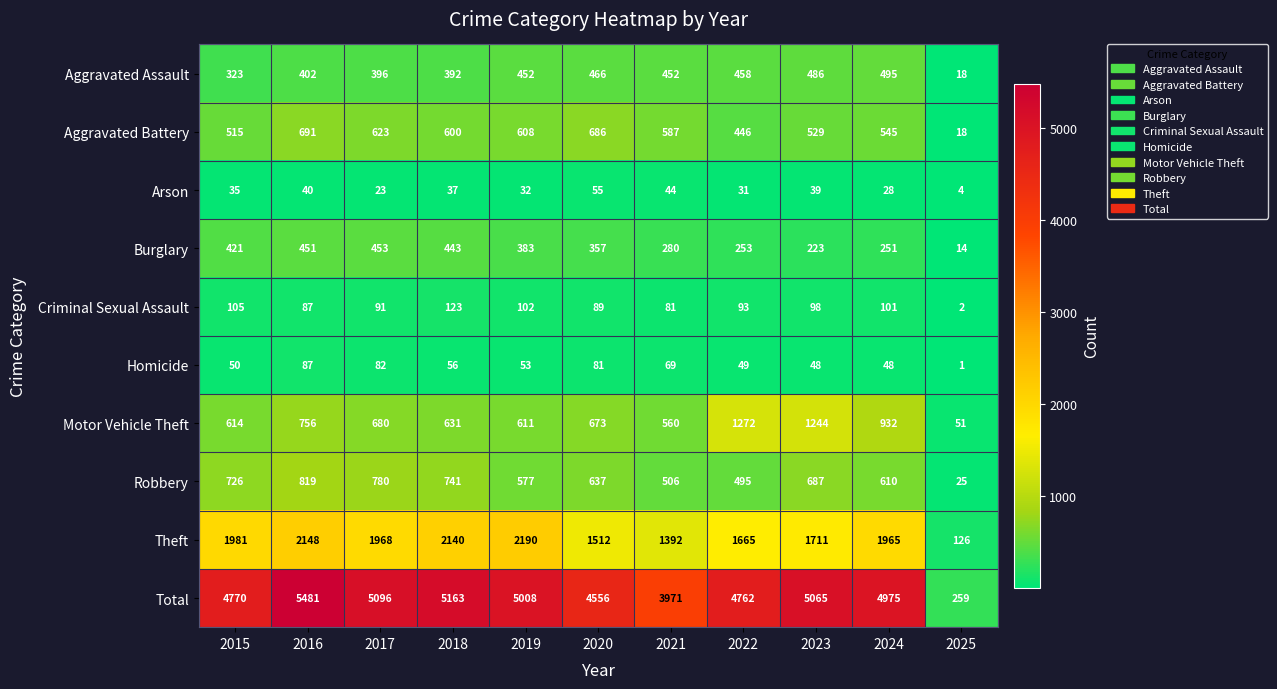

What is the difference between the highest and lowest values at 2016?

5441